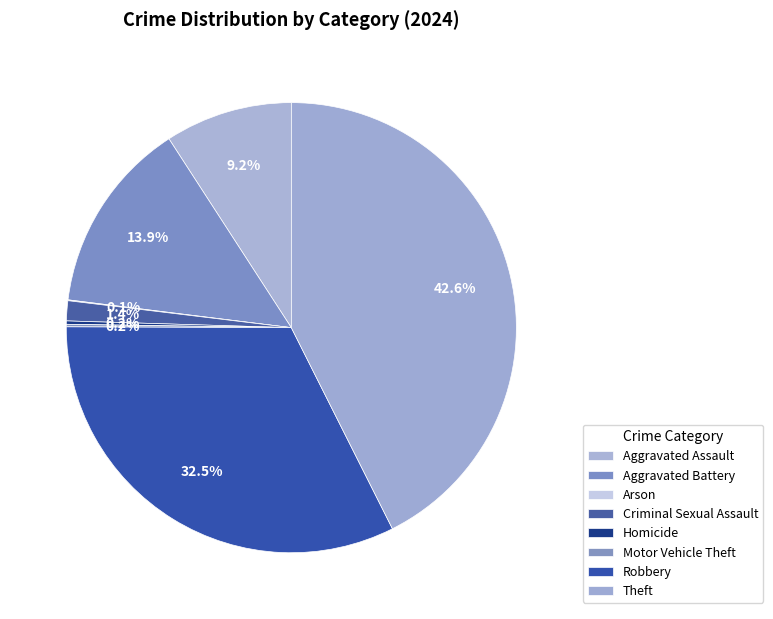

True or false: Arson accounts for 1% of the total.

False